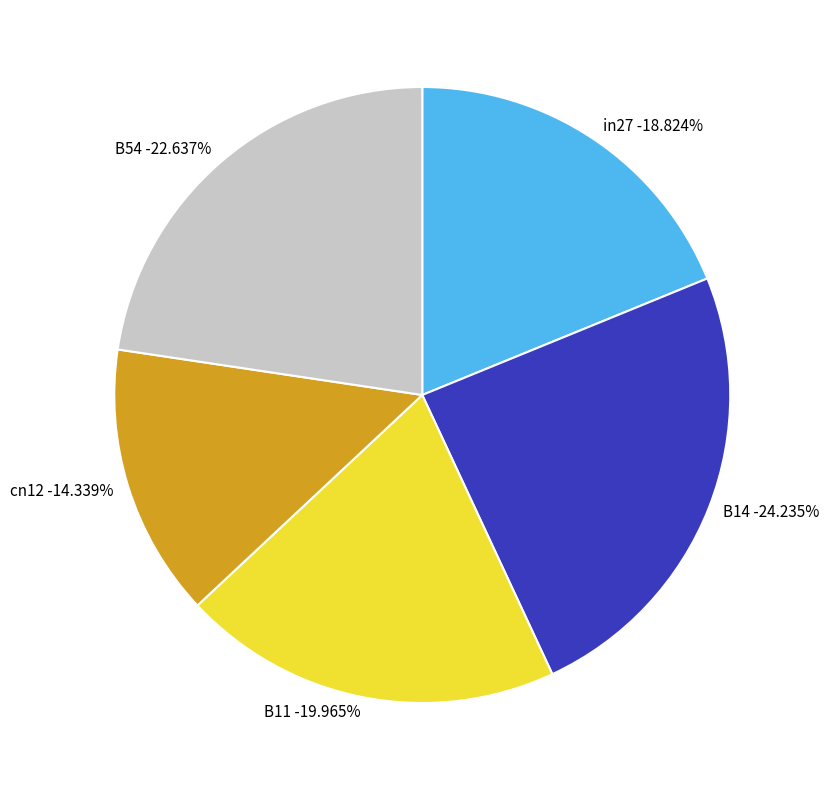

Is there any slice that represents more than half of the pie?

No